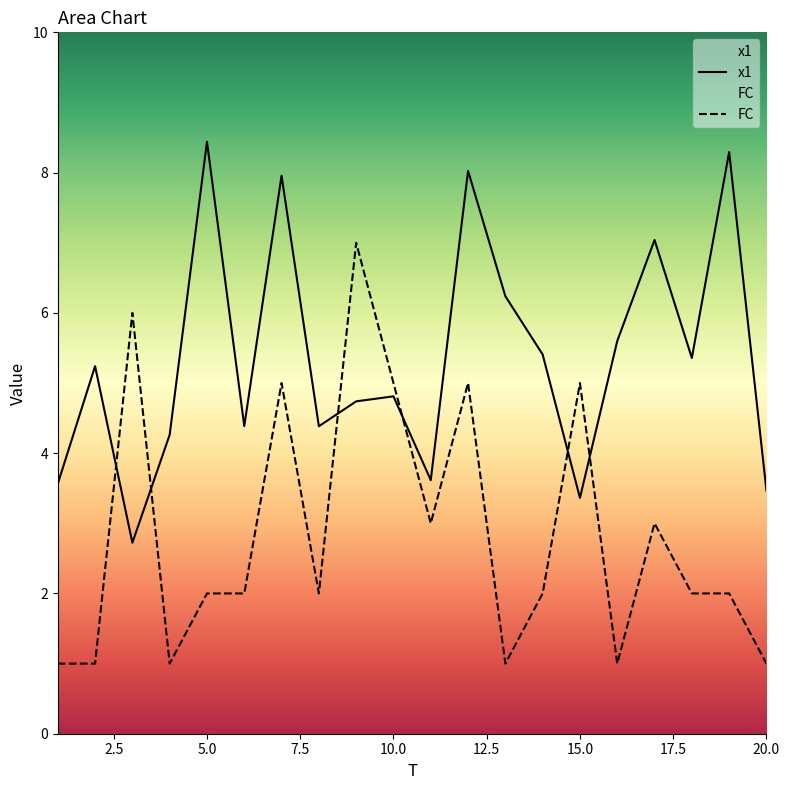

Does the chart have visible grid lines?

No